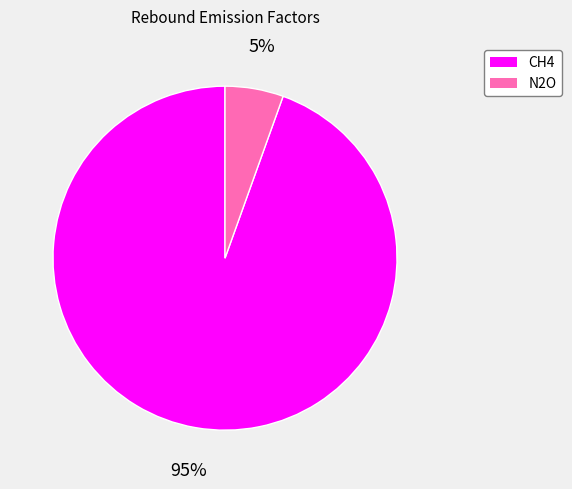

How many segments does this pie chart have?

2